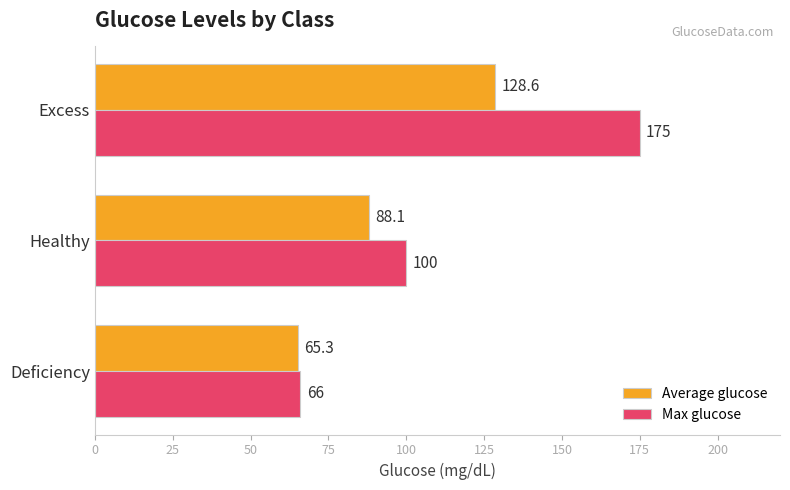

Rank the series at Deficiency from lowest to highest value.

Average glucose, Max glucose